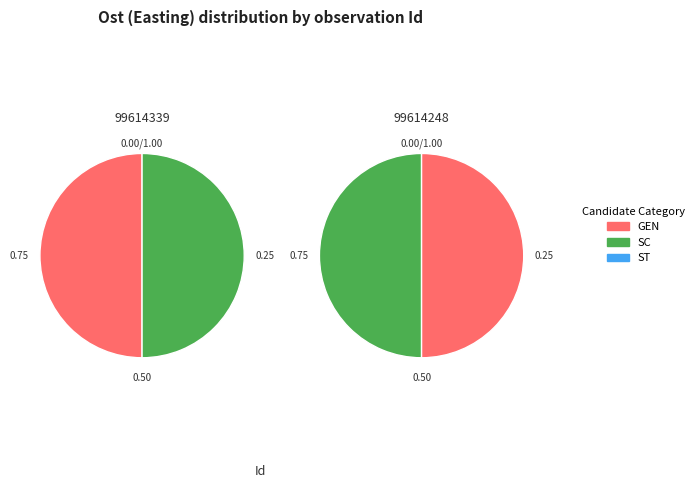

Which slice is the smallest?

99614339